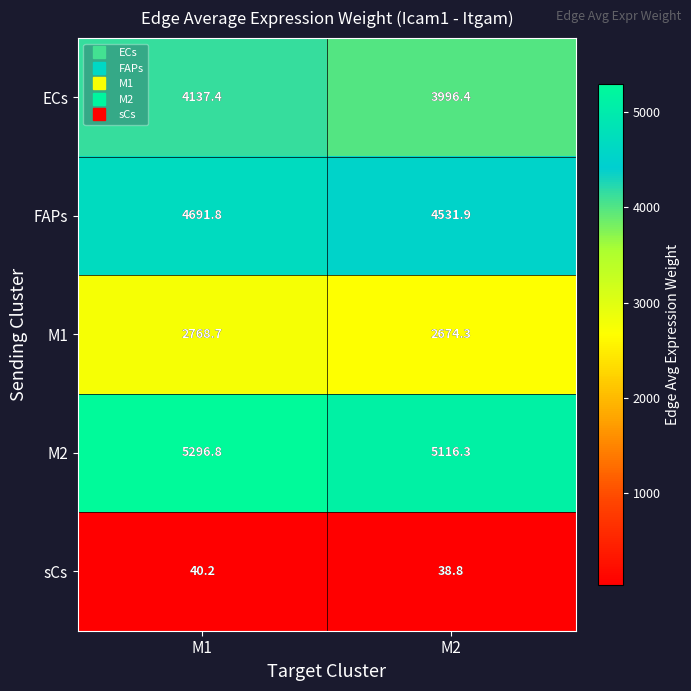

What is the difference between the maximum and minimum values in the M2 series?

180.5